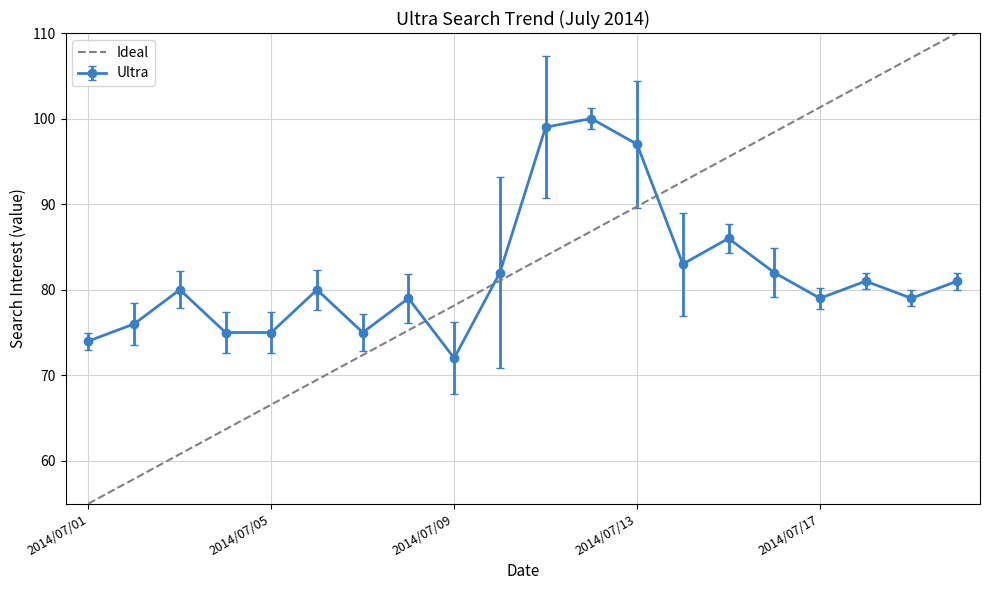

The value of Ultra at 2014/07/05 is 75. True or false?

True